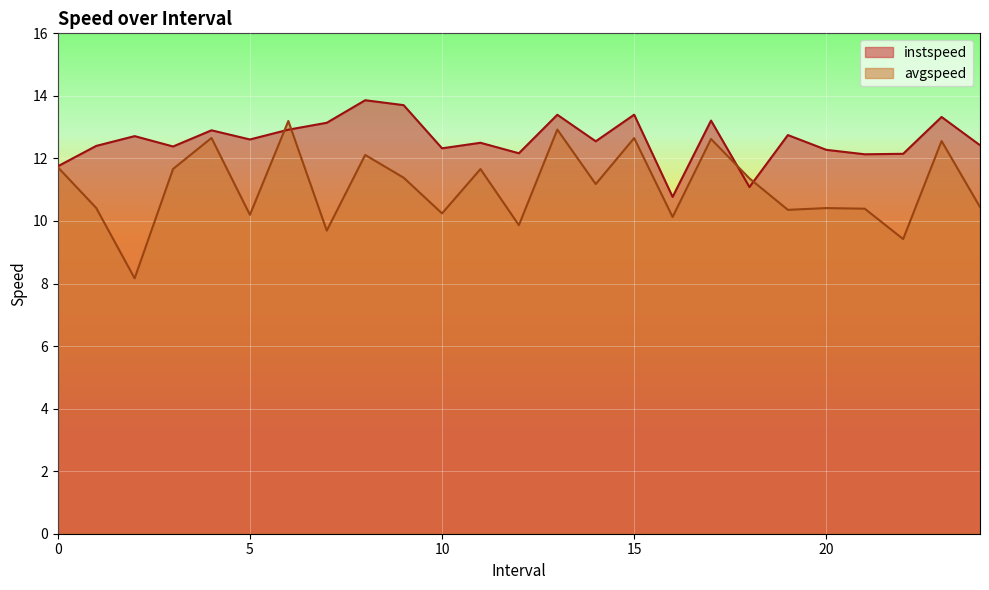

Which series has the largest range (max minus min)?

avgspeed